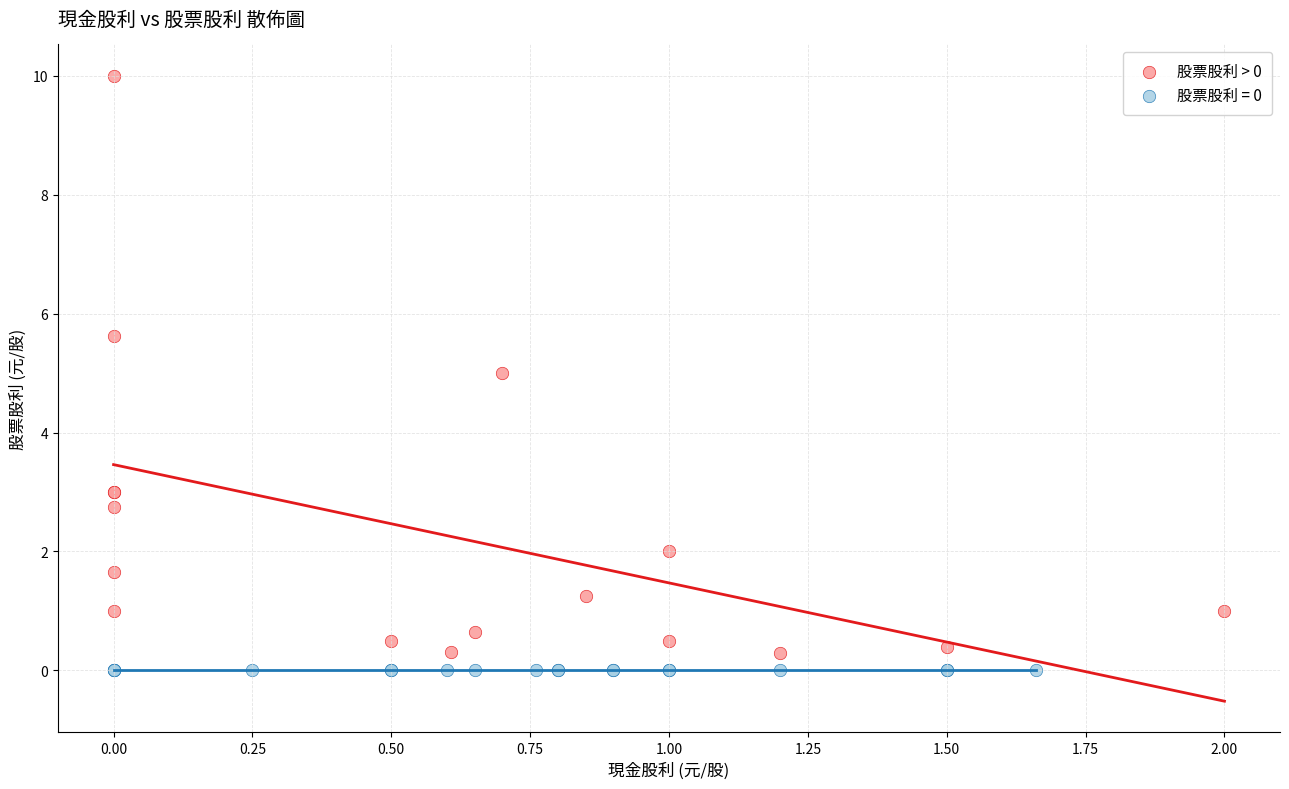

Which series reaches the maximum Y coordinate?

股票股利 > 0